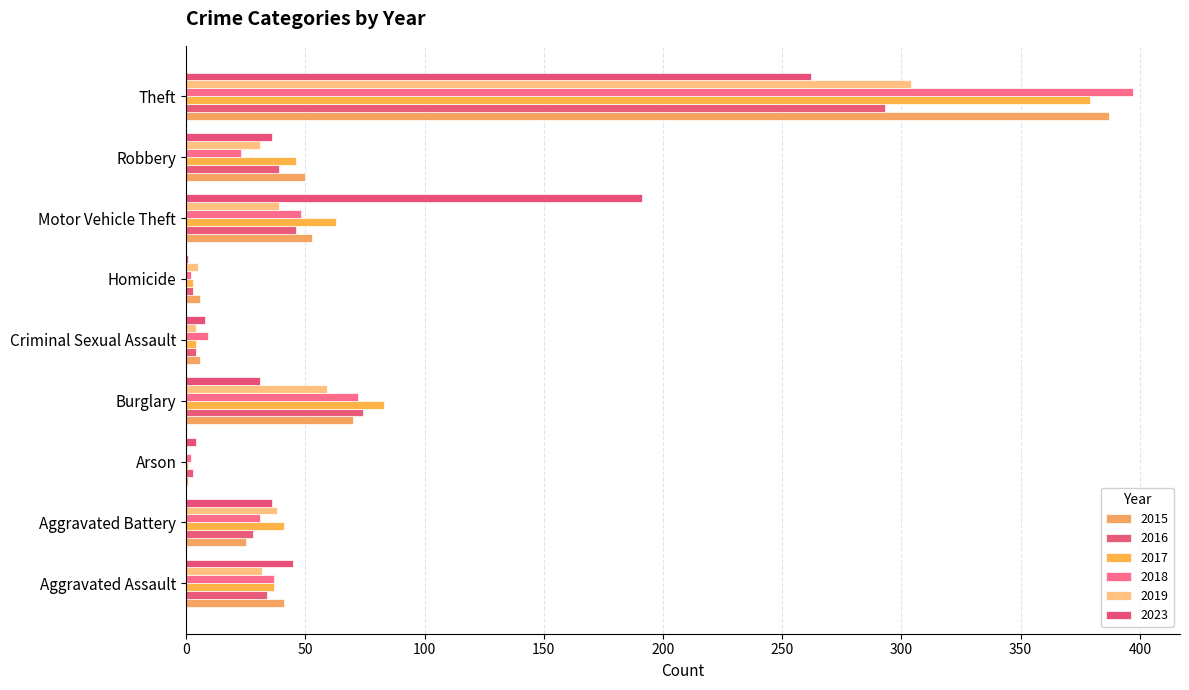

True or false: 2018 has a value of 9 at Criminal Sexual Assault.

True